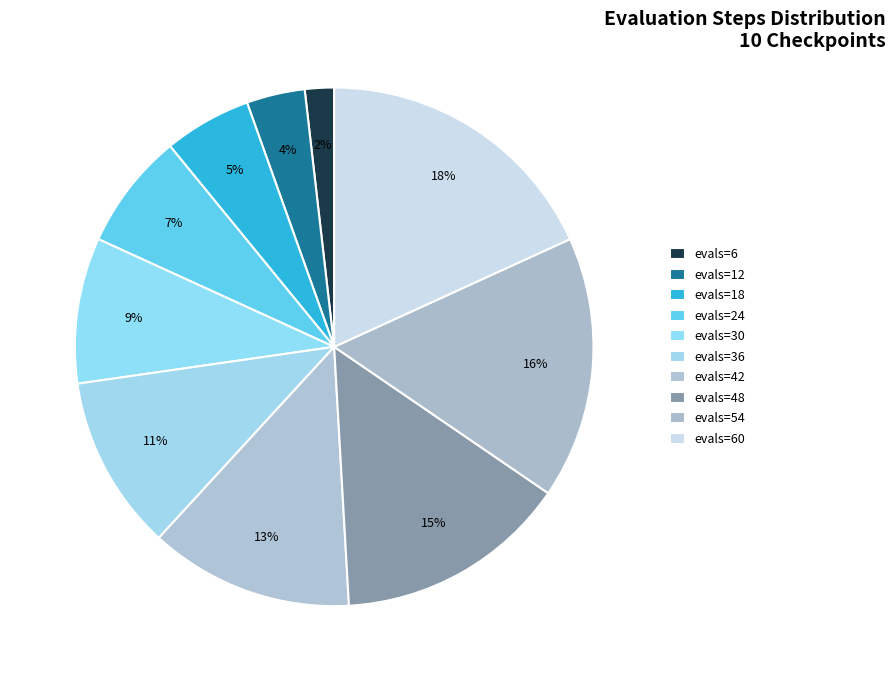

Count the number of slices in the pie.

10